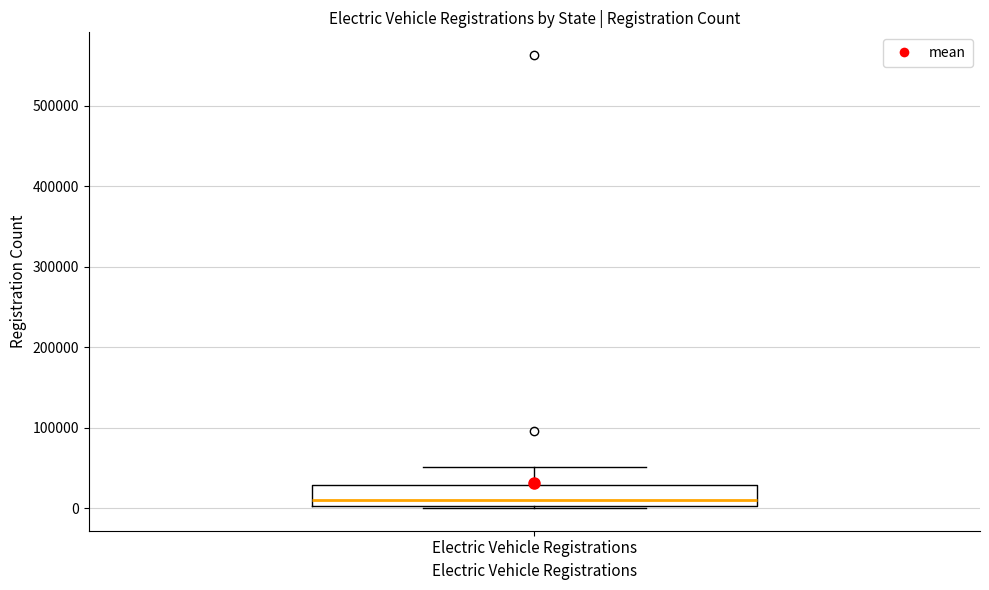

Where does the median line of the box for Electric Vehicle Registrations sit on the y-axis? The values are not printed on the chart, so give them approximately, as read against the axis.

10000